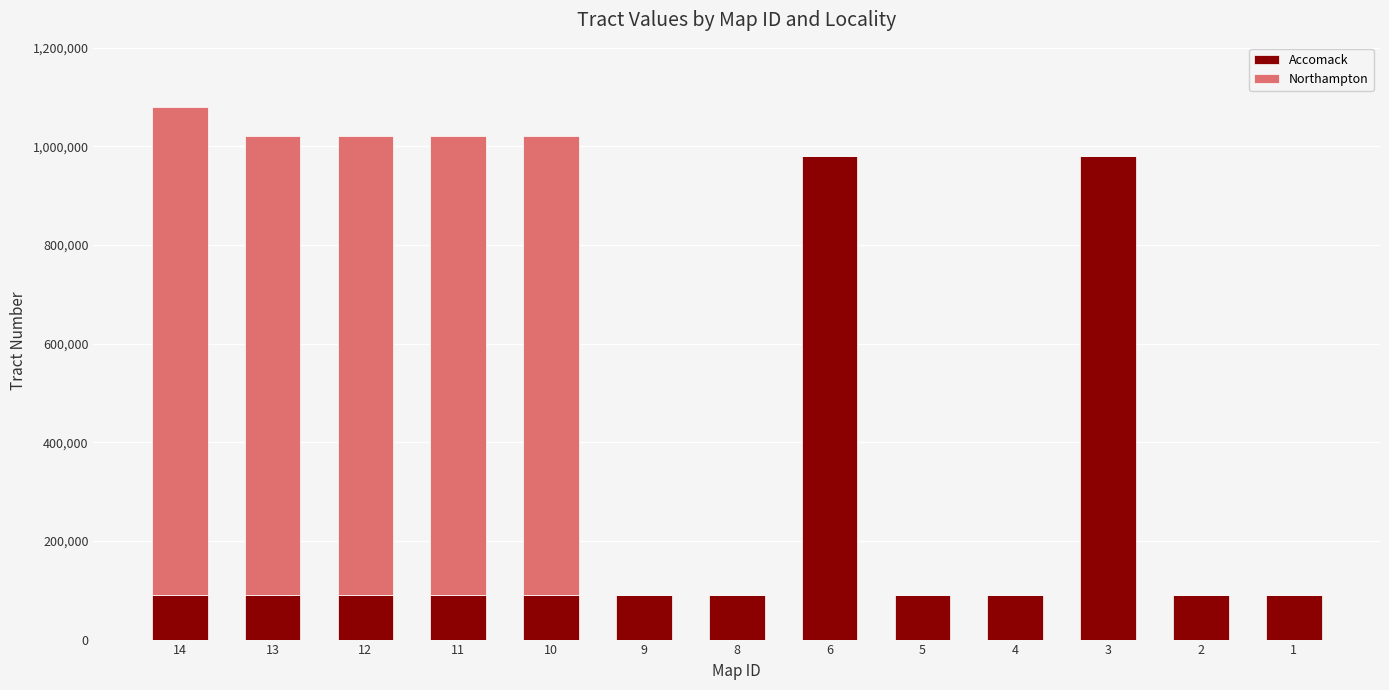

What are all the series names shown in the legend?

Accomack, Northampton